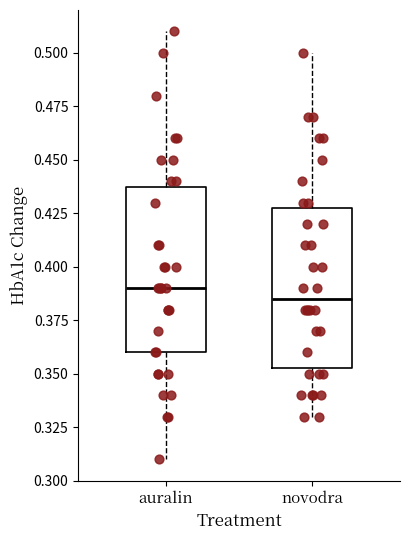

Which box has the lowest median line?

novodra